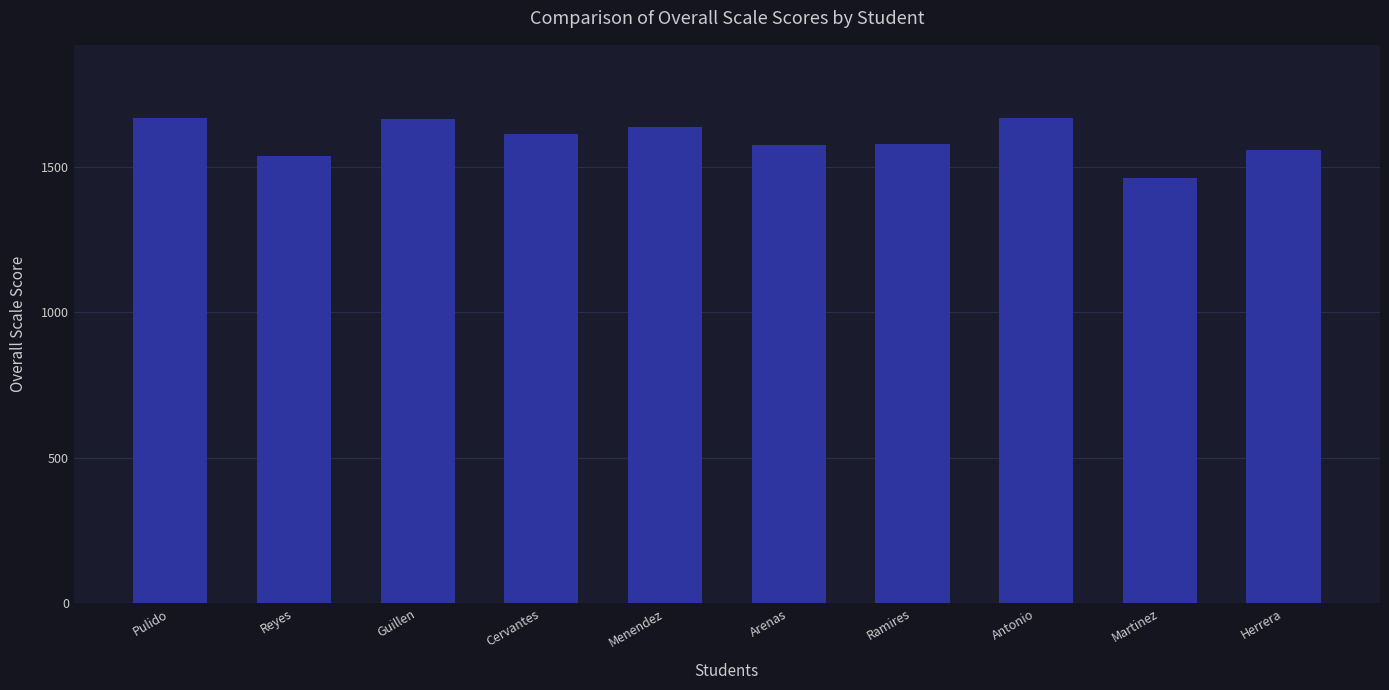

How many bars are there in total?

10